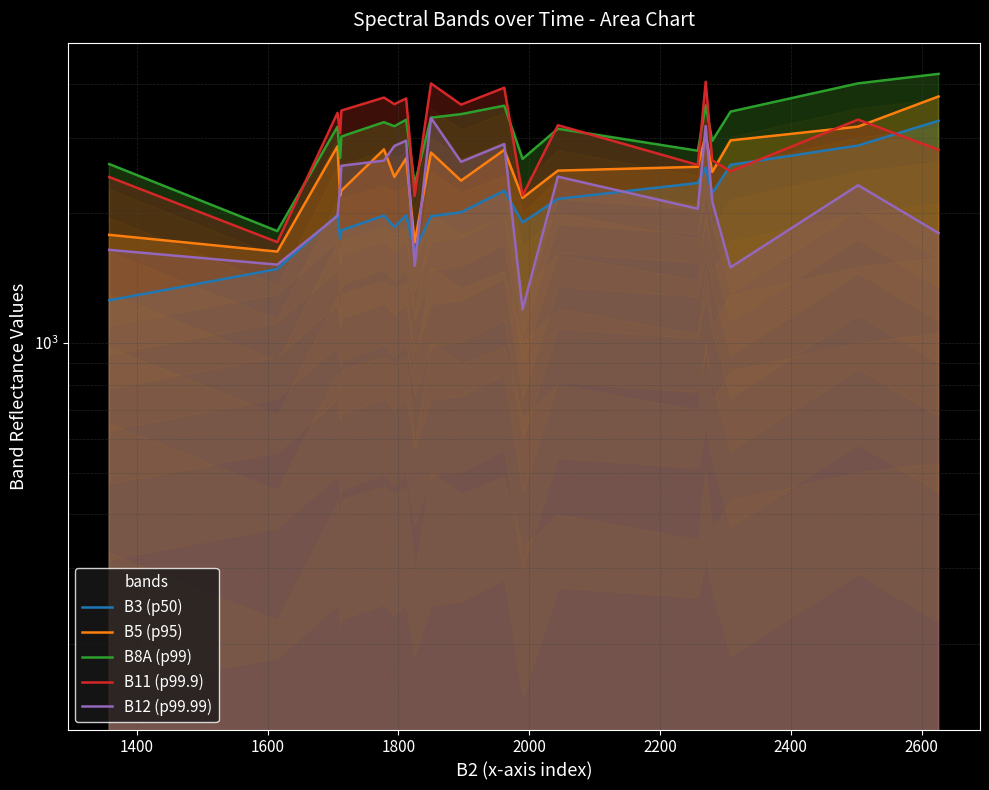

Count the number of data series in this chart.

5